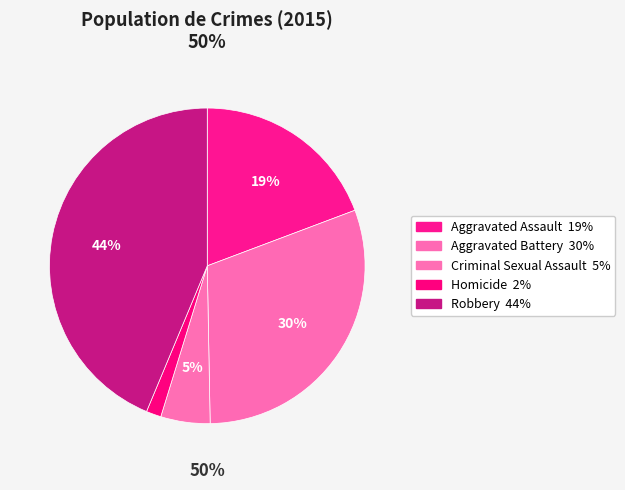

Count the number of slices in the pie.

5